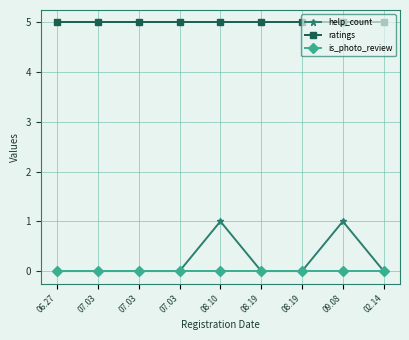

List the series in order of their peak value, lowest first.

is_photo_review, help_count, ratings